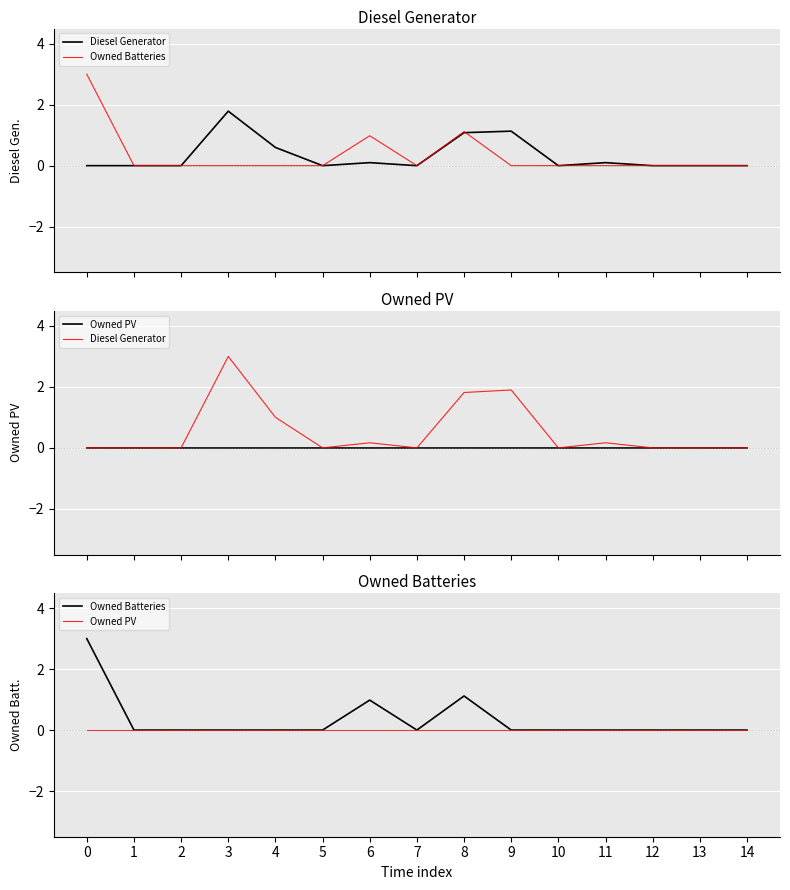

Reading left to right, transcribe all the data shown in this chart.

Diesel Generator: 0.0	0.0	0.0	3.0	1.0	0.0	0.2	0.0	1.8	1.9	0.0	0.2	0.0	0.0	0.0
Owned Batteries: 3.0	0.0	0.0	0.0	0.0	0.0	1.0	0.0	1.1	0.0	0.0	0.0	0.0	0.0	0.0
Owned PV: 0.0	0.0	0.0	0.0	0.0	0.0	0.0	0.0	0.0	0.0	0.0	0.0	0.0	0.0	0.0